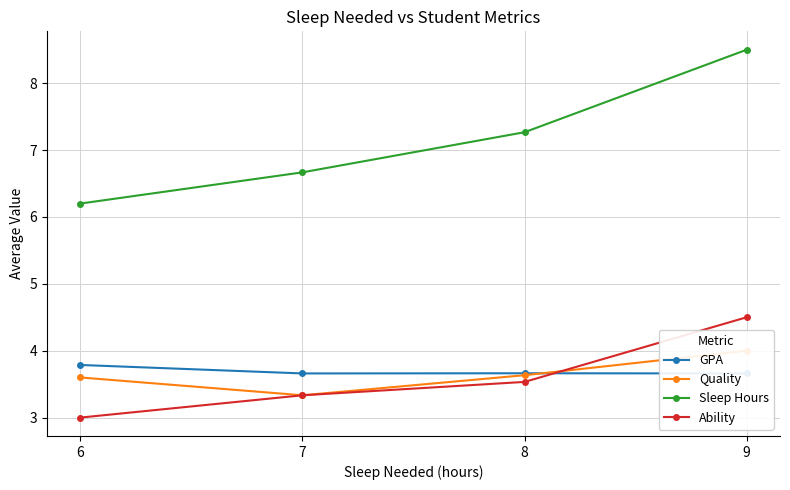

What are all the series names shown in the legend?

GPA, Quality, Sleep Hours, Ability